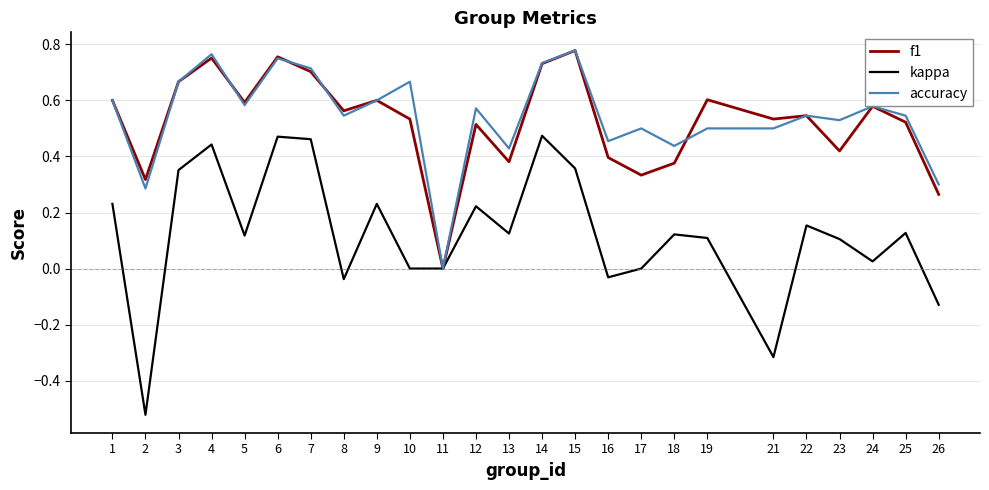

At 23, list the series in order from smallest to largest.

kappa, f1, accuracy